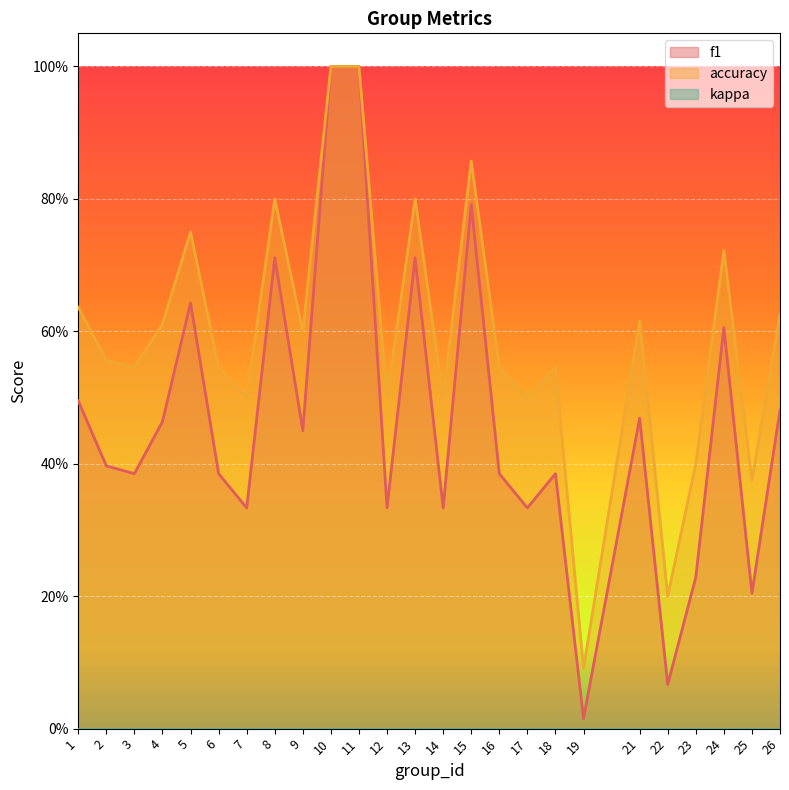

Reading left to right, list all the values displayed in this chart.

f1: 1=0.5	2=0.4	3=0.4	4=0.5	5=0.6	6=0.4	7=0.3	8=0.7	9=0.5	10=1.0	11=1.0	12=0.3	13=0.7	14=0.3	15=0.8	16=0.4	17=0.3	18=0.4	19=0.0	21=0.5	22=0.1	23=0.2	24=0.6	25=0.2	26=0.5
accuracy: 1=0.6	2=0.6	3=0.5	4=0.6	5=0.8	6=0.5	7=0.5	8=0.8	9=0.6	10=1.0	11=1.0	12=0.5	13=0.8	14=0.5	15=0.9	16=0.5	17=0.5	18=0.5	19=0.1	21=0.6	22=0.2	23=0.4	24=0.7	25=0.4	26=0.6